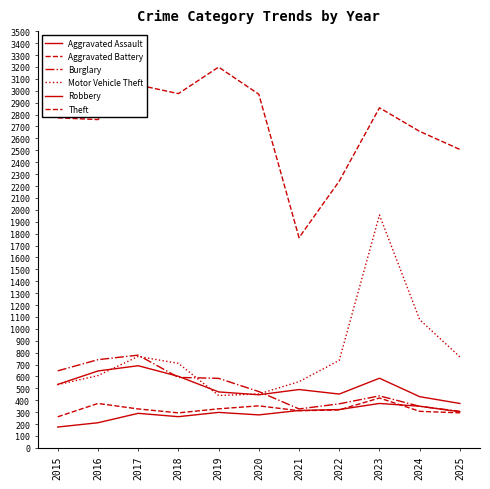

Which category has the lowest value in the Aggravated Battery series?

2015